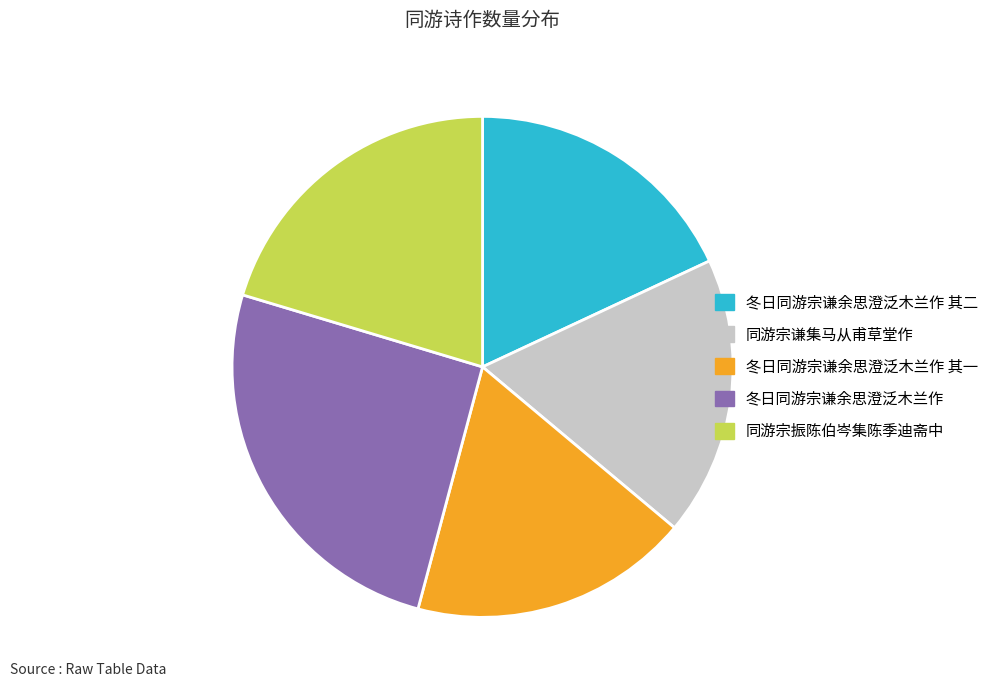

The 冬日同游宗谦余思澄泛木兰作 其二 slice represents 18% of the pie. True or false?

True